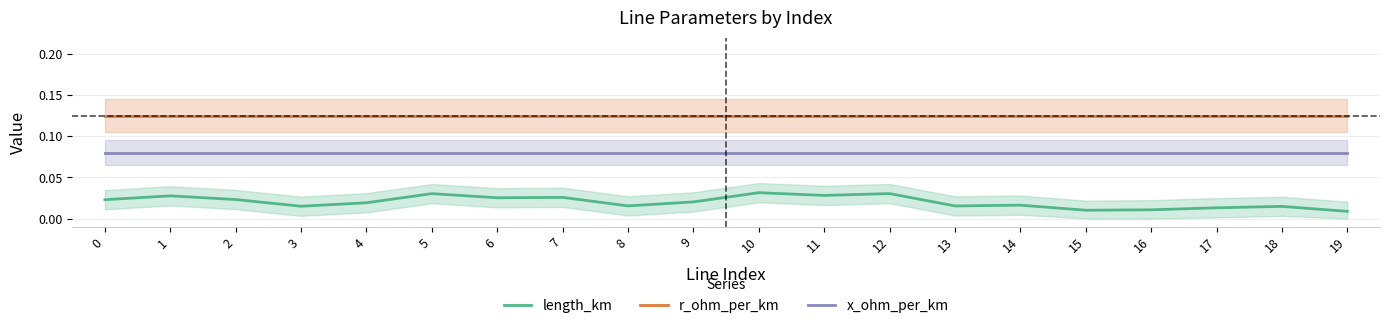

Which series has the largest total across all categories?

r_ohm_per_km